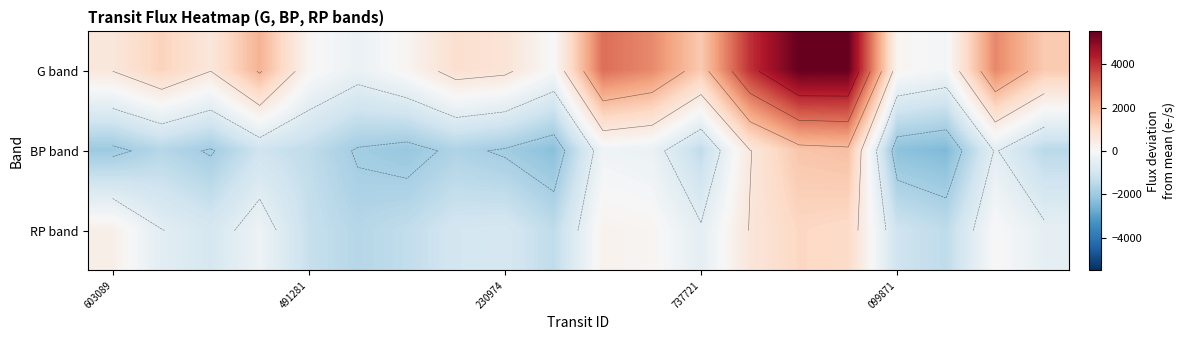

What is the greatest value displayed?

5513.6